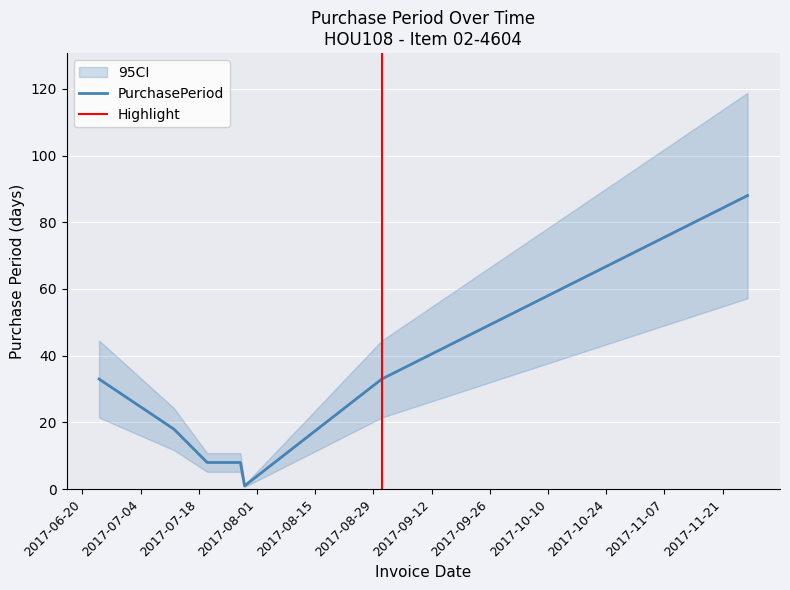

The chart shows a value of 33 at 2017-06-24. True or false?

True